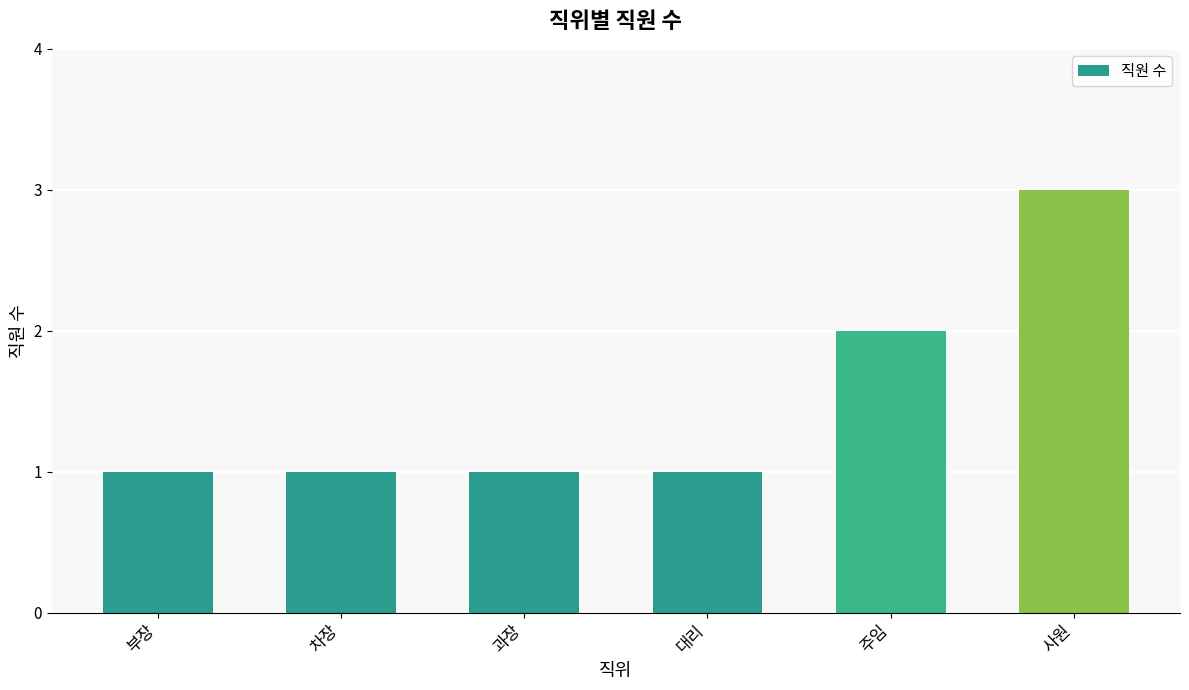

What is the ratio of the value at 대리 to the value at 차장?

1.0